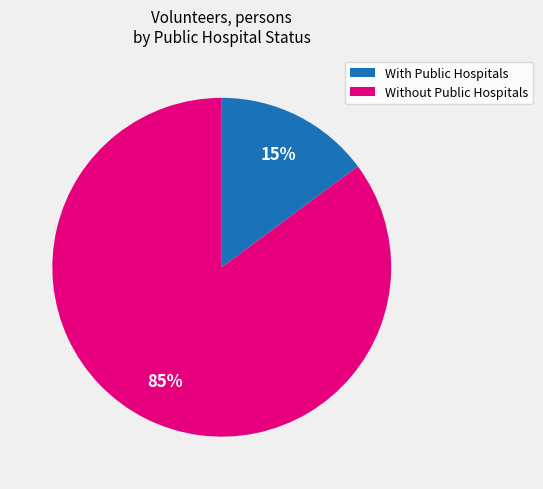

Which slice represents more than half of the pie?

Without Public Hospitals